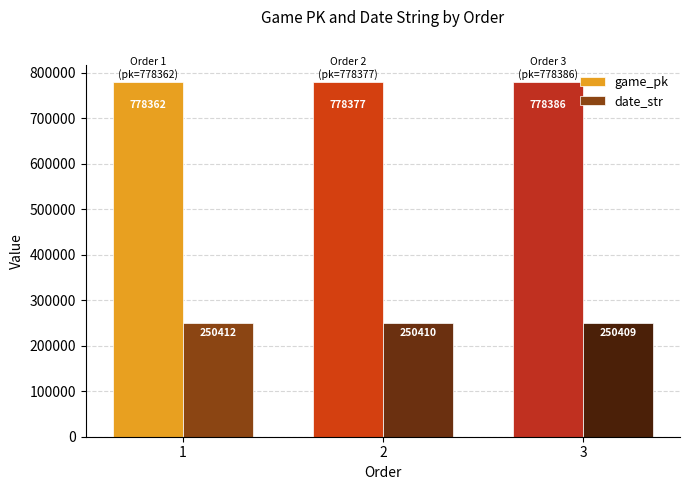

At 3, list the series in order from largest to smallest.

game_pk, date_str